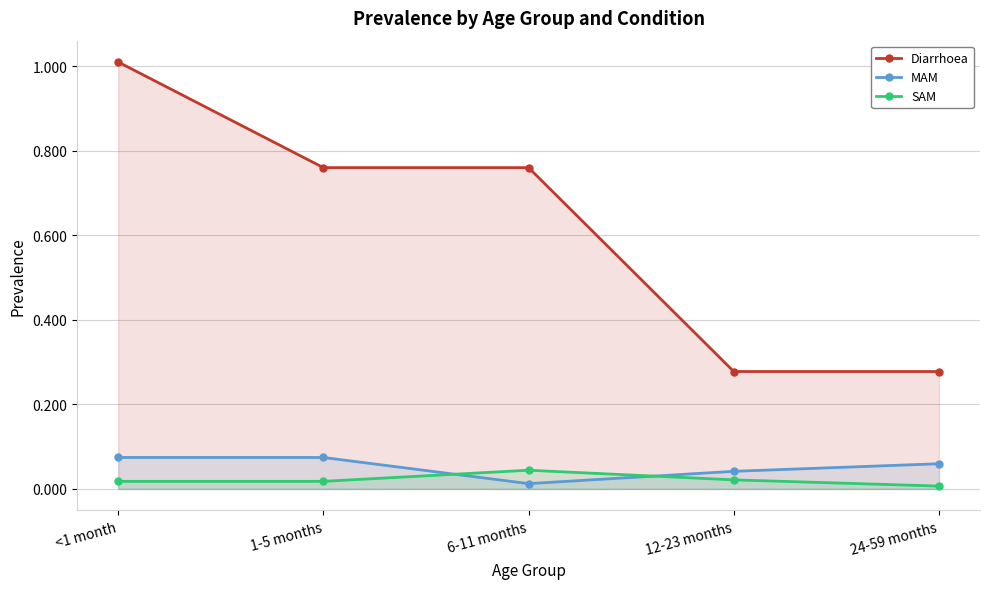

Reading right to left, what are all the values shown in this chart?

Diarrhoea: 24-59 months=0.3	12-23 months=0.3	6-11 months=0.8	1-5 months=0.8	<1 month=1.0
MAM: 24-59 months=0.1	12-23 months=0.0	6-11 months=0.0	1-5 months=0.1	<1 month=0.1
SAM: 24-59 months=0.0	12-23 months=0.0	6-11 months=0.0	1-5 months=0.0	<1 month=0.0